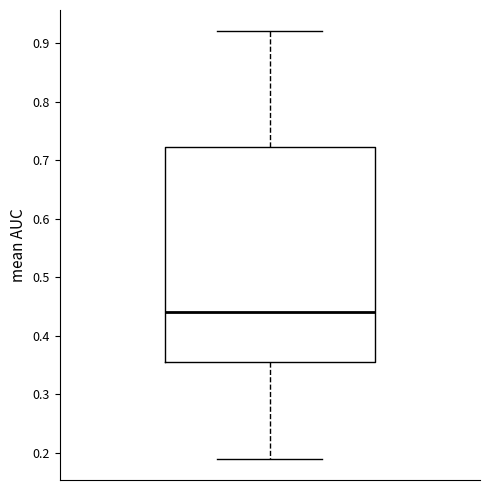

Where does the lower whisker of the box end on the y-axis? The values are not printed on the chart, so give them approximately, as read against the axis.

0.19